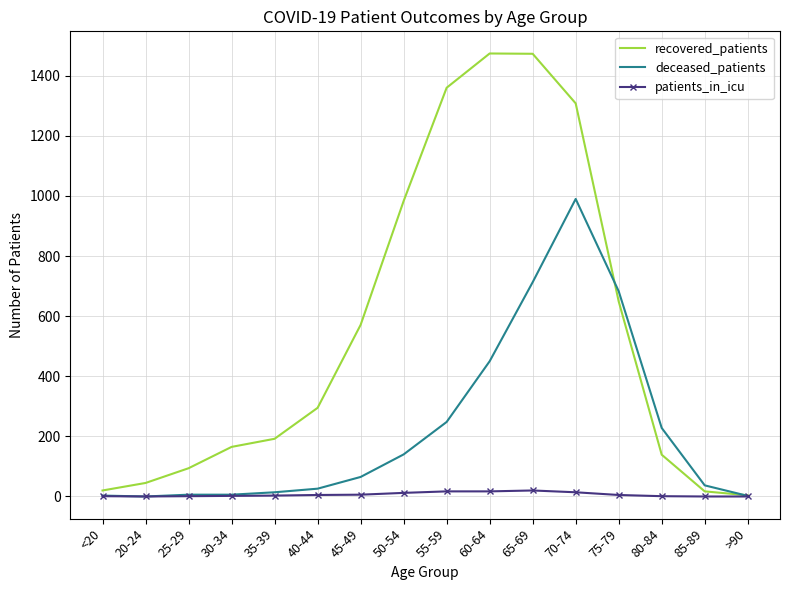

The deceased_patients series shows 304 at 20-24. True or false?

False